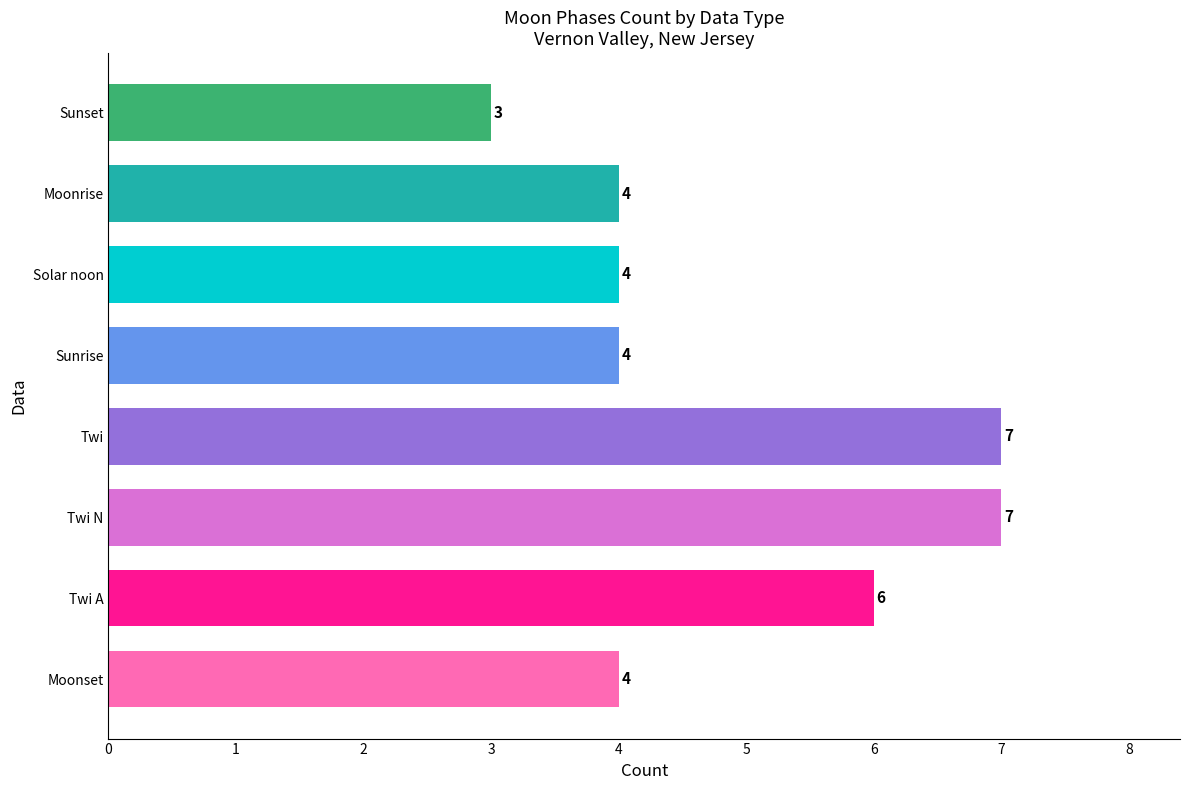

The chart shows a value of 6 at Twi A. True or false?

True